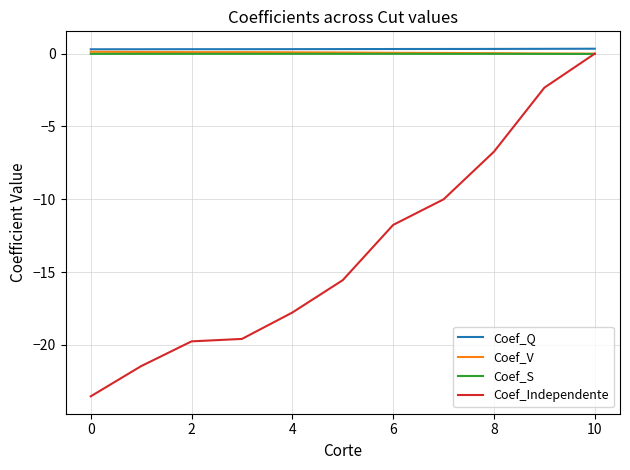

Which series has the widest spread of values?

Coef_Independente